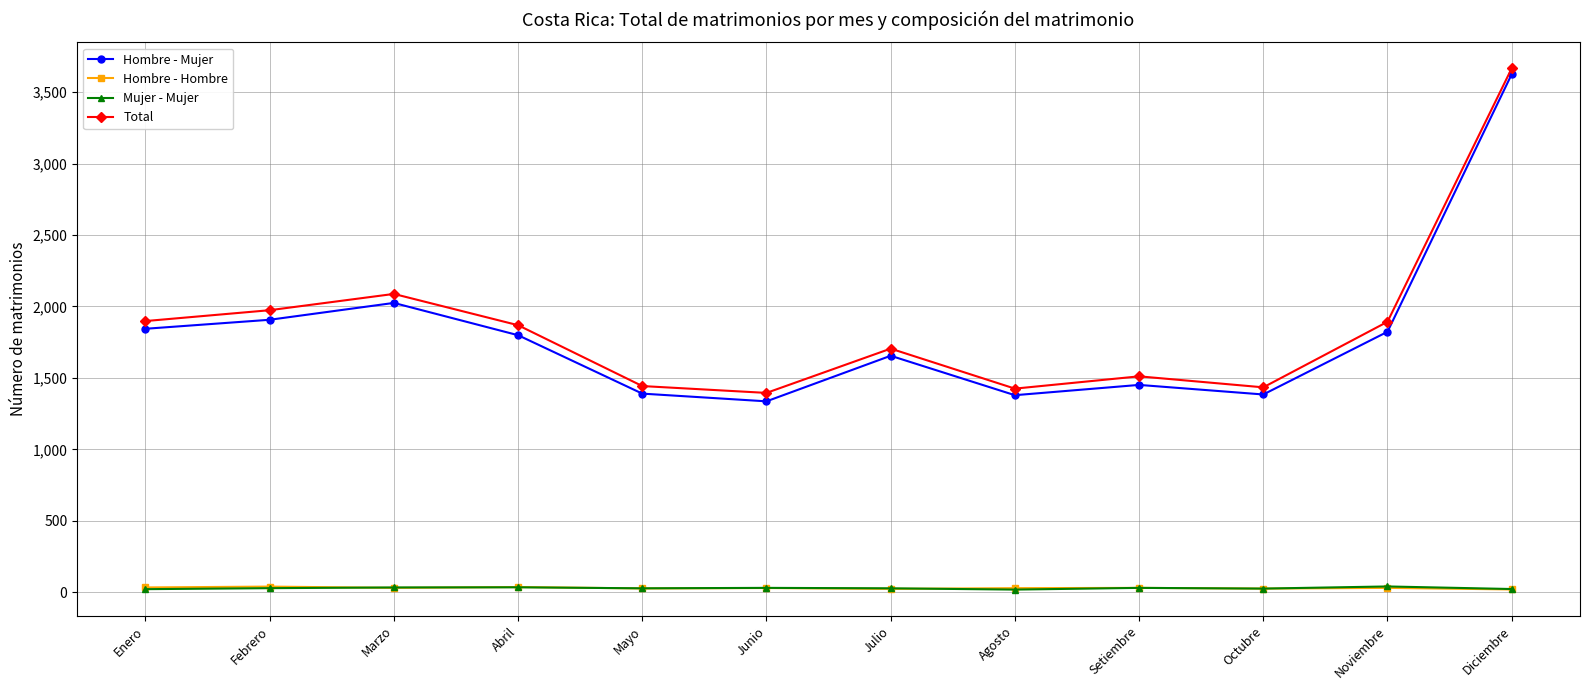

At which category is the sum across all series the highest?

Diciembre